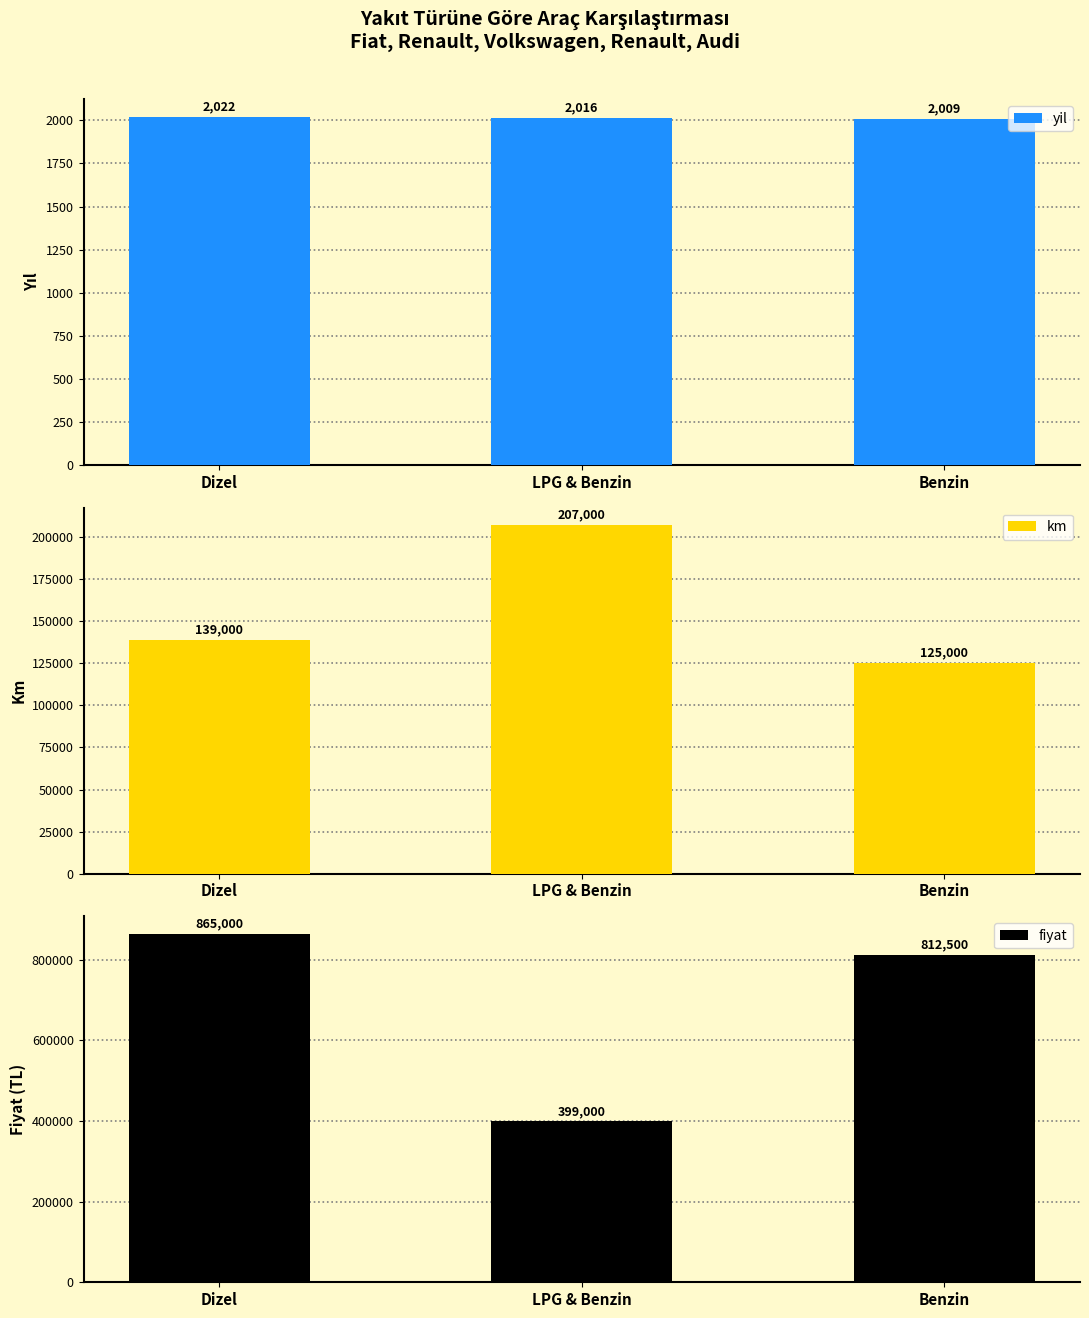

Between LPG & Benzin and Dizel, which is larger?

Dizel